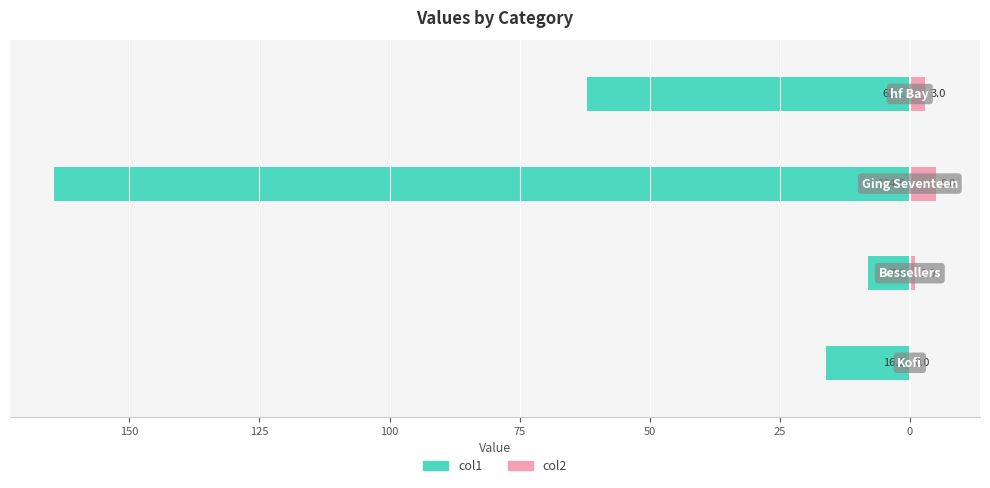

What are all the series names shown in the legend?

col1, col2